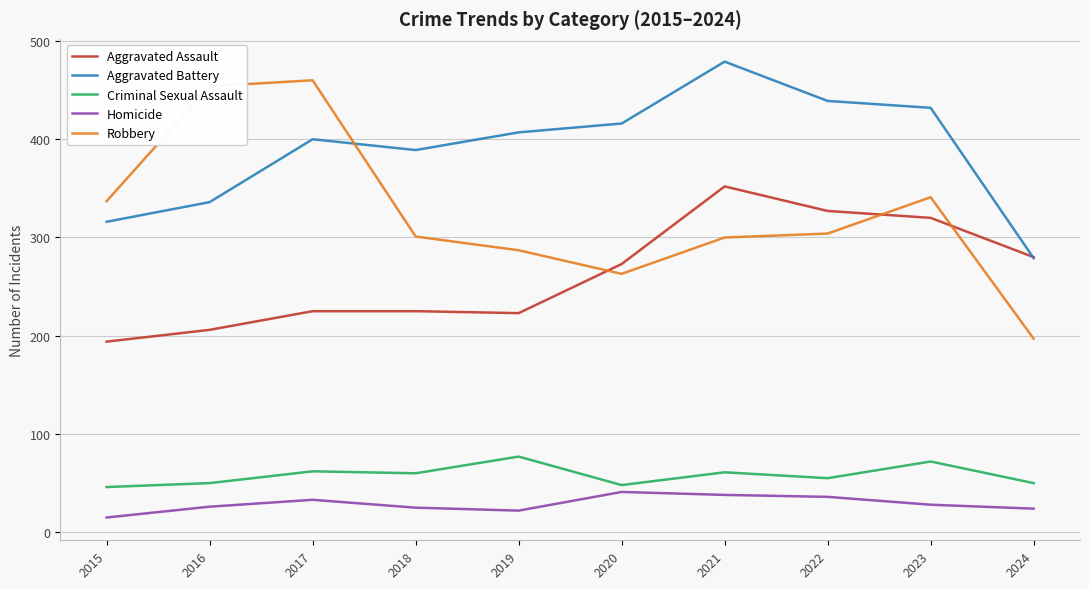

At which category does Robbery reach its first local valley?

2020